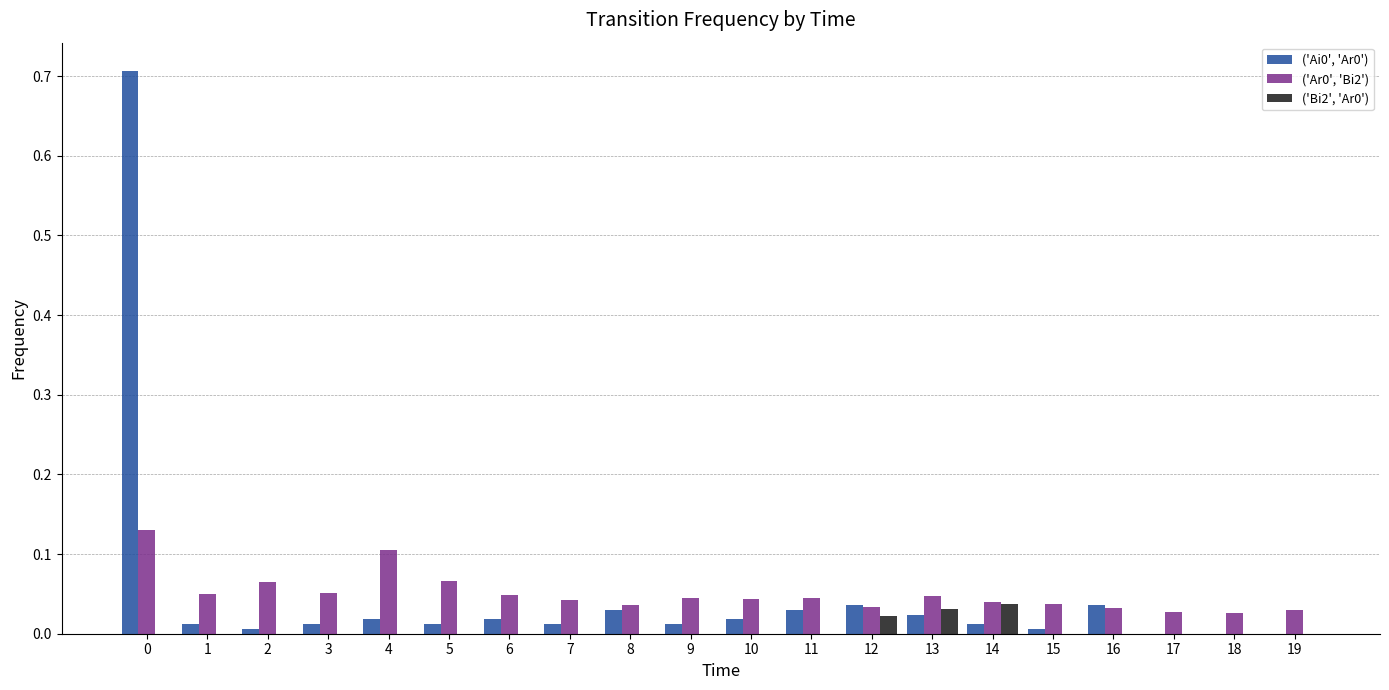

The ('Ai0', 'Ar0') series shows 0.0 at 4. True or false?

True